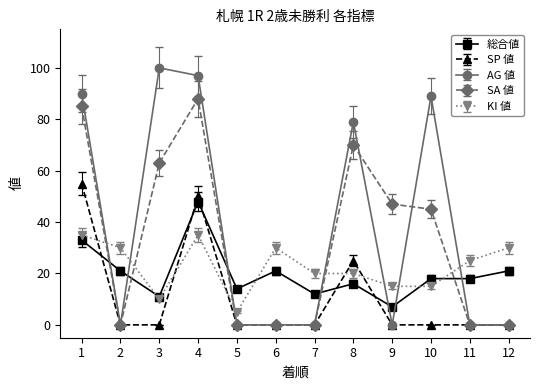

Is the value of AG 値 at 2 greater than the value of SP 値 at 4?

No